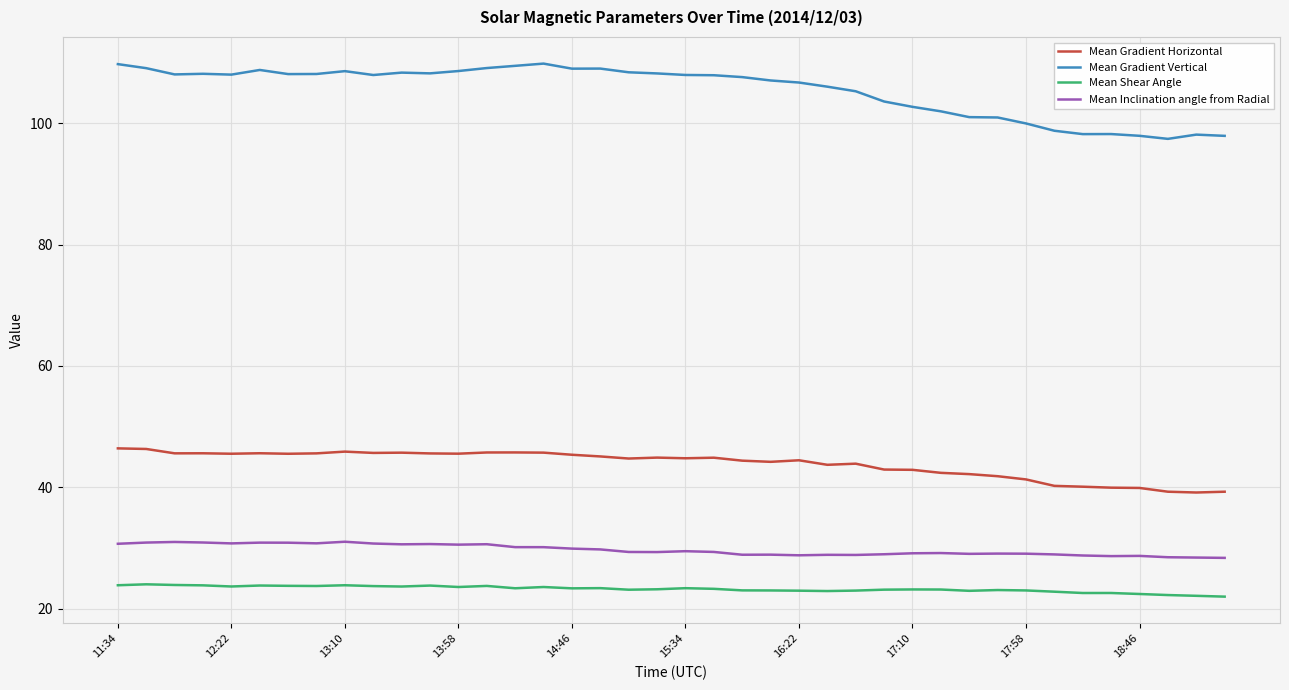

True or false: Mean Shear Angle and Mean Inclination angle from Radial intersect in this chart.

False